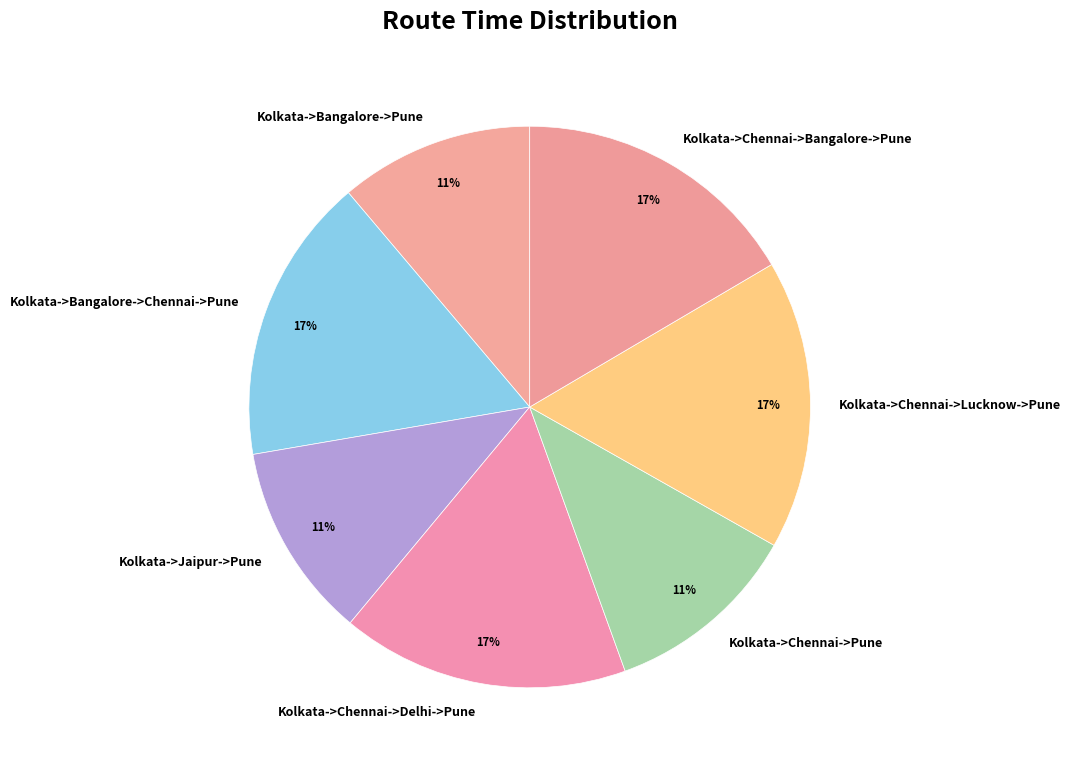

Is the sum of Kolkata->Chennai->Bangalore->Pune and Kolkata->Chennai->Lucknow->Pune greater than half?

No